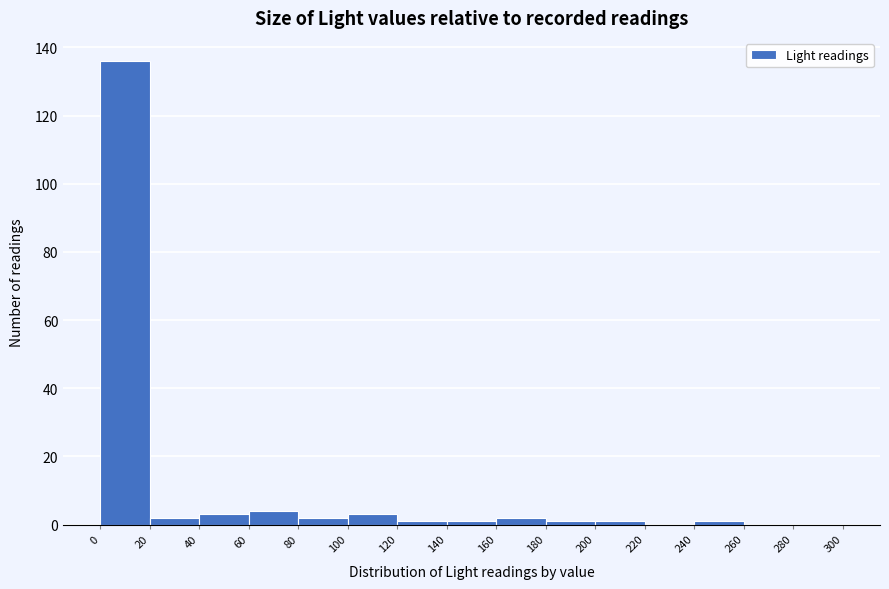

How tall is the bar that spans 100 to 120 on the x-axis? The values are not printed on the chart, so give them approximately, as read against the axis.

4